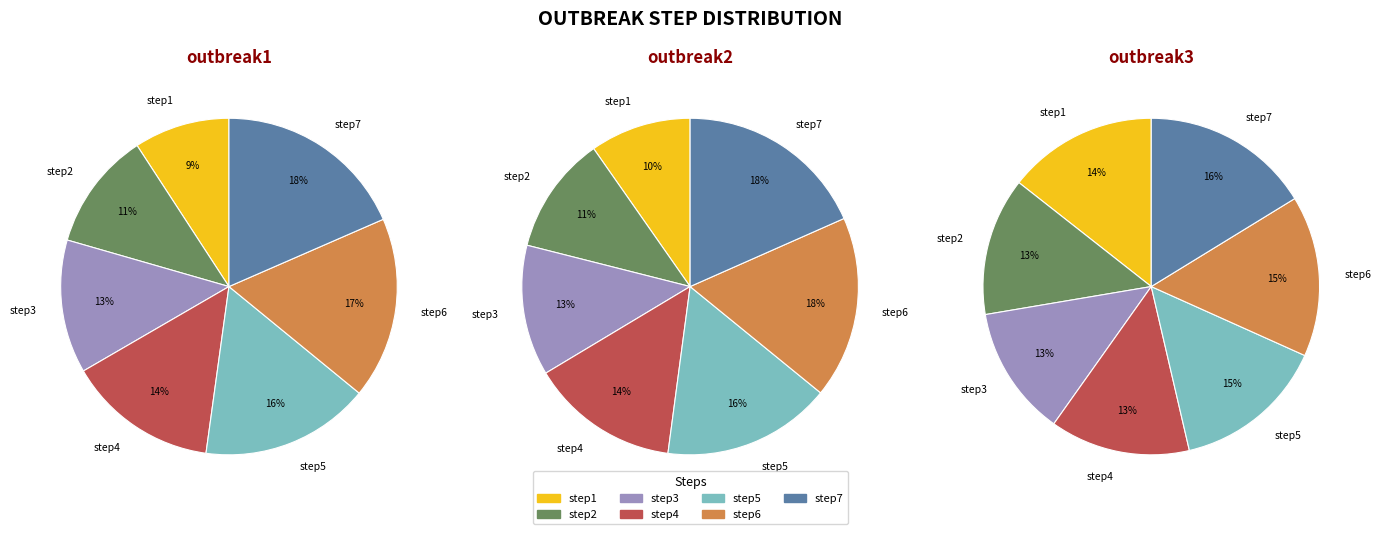

How many slices are in this pie chart?

7